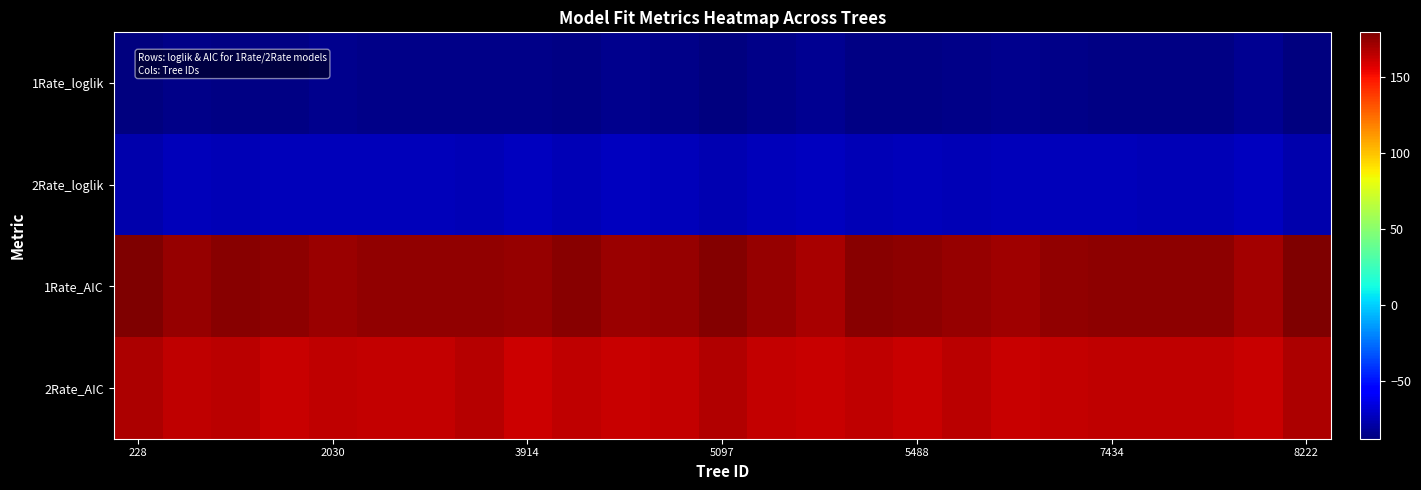

Reading left to right, extract all data points from this chart.

1Rate_loglik: -87.4	-85.0	-86.5	-85.6	-84.3	-85.5	-85.5	-85.5	-84.7	-86.5	-84.0	-84.9	-86.6	-84.9	-82.6	-86.2	-85.7	-85.0	-83.6	-85.2	-85.7	-85.7	-86.0	-83.4	-87.7
2Rate_loglik: -76.3	-73.9	-74.8	-73.2	-74.1	-73.4	-73.8	-74.9	-72.6	-74.2	-72.8	-73.7	-75.8	-73.8	-72.9	-74.2	-73.2	-74.8	-73.3	-73.4	-74.0	-74.1	-74.1	-72.9	-76.4
1Rate_AIC: 178.8	174.1	177.0	175.2	172.7	175.0	174.9	175.1	173.3	177.0	172.1	173.8	177.3	173.8	169.2	176.5	175.4	174.0	171.2	174.3	175.3	175.4	176.0	170.7	179.3
2Rate_AIC: 168.6	163.7	165.6	162.4	164.2	162.8	163.6	165.8	161.2	164.4	161.7	163.3	167.7	163.6	161.9	164.3	162.4	165.6	162.5	162.9	164.1	164.3	164.2	161.7	168.8